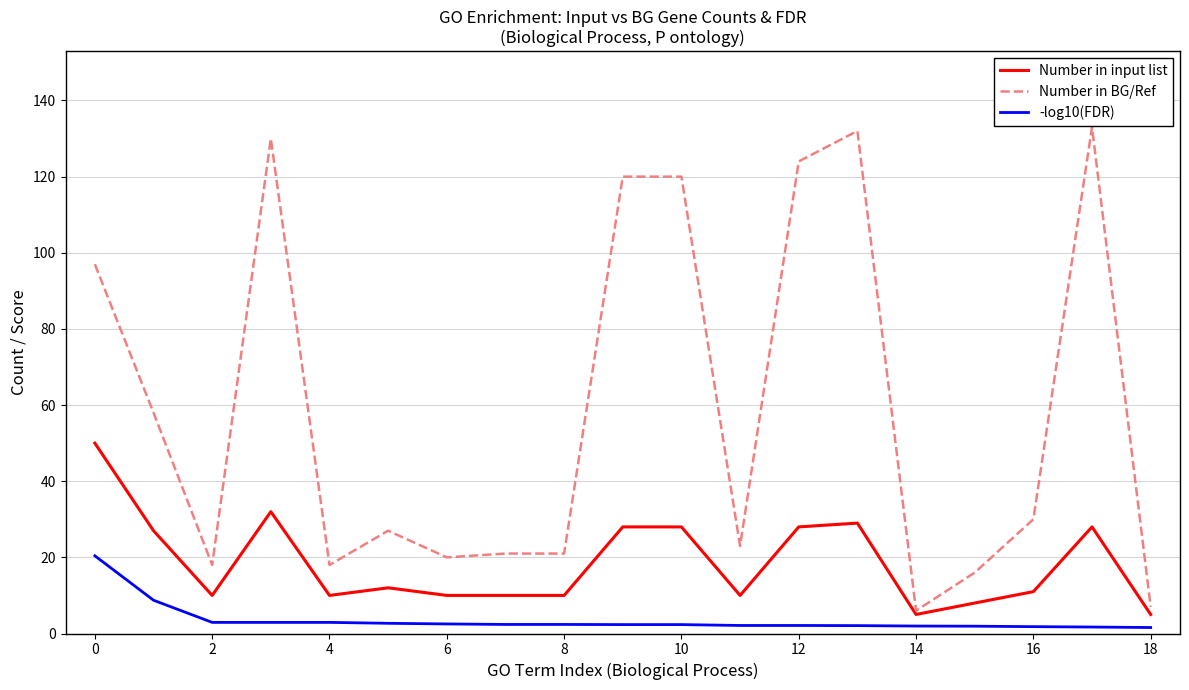

Rank the series by their average value, from highest to lowest.

Number in BG/Ref, Number in input list, -log10(FDR)